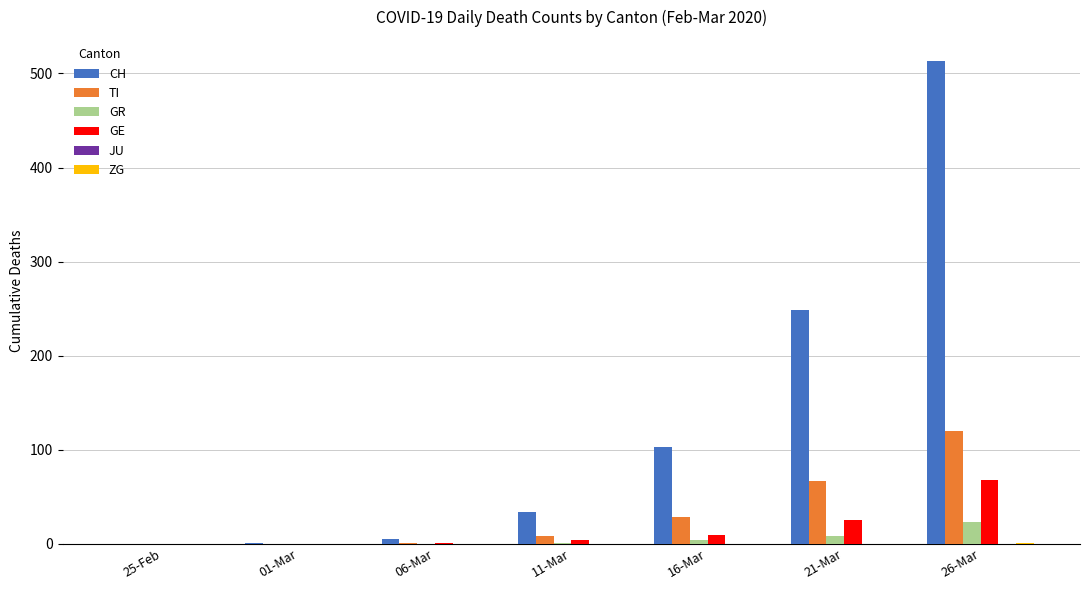

Is it true that CH equals 46 at 16-Mar?

False